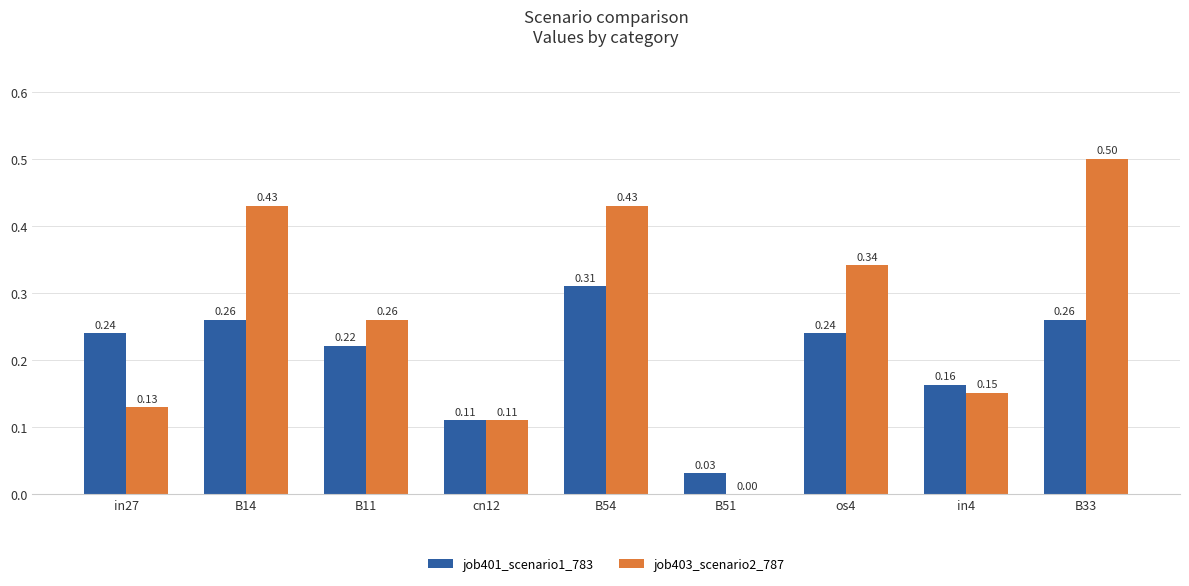

What is the sum of all job401_scenario1_783 values?

1.8